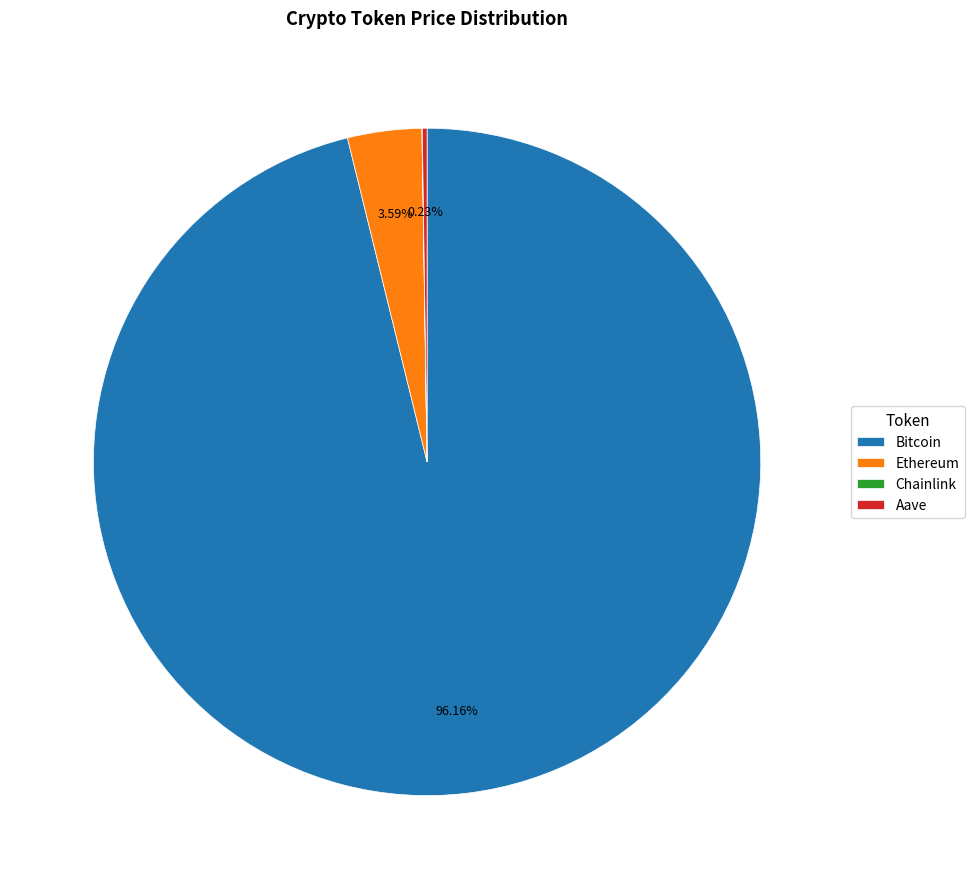

Is there a majority slice in this chart?

Yes